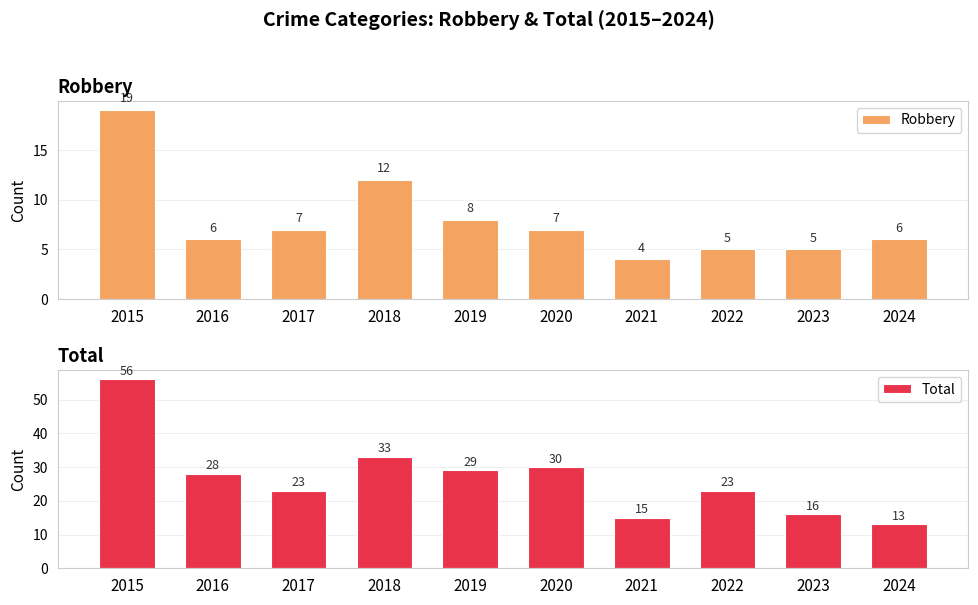

Is the value of Robbery at 2024 greater than the value of Total at 2021?

No